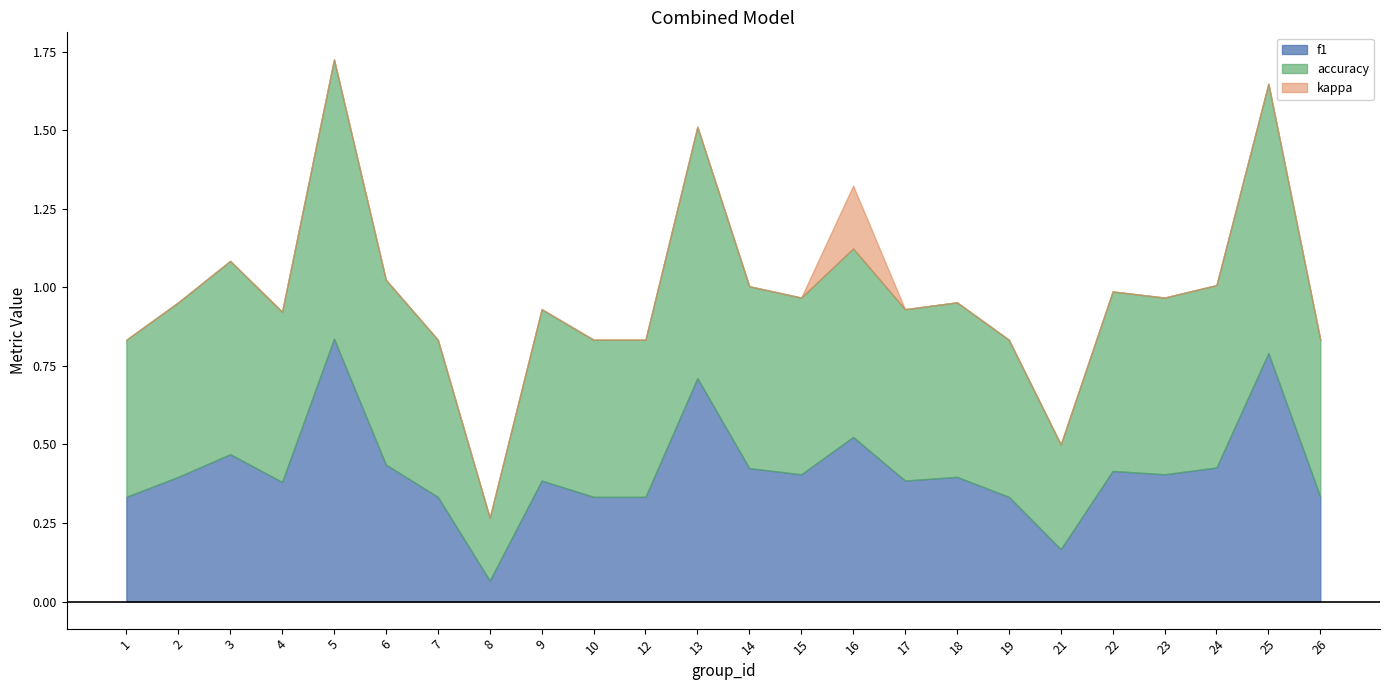

How many lines are shown in the chart?

3